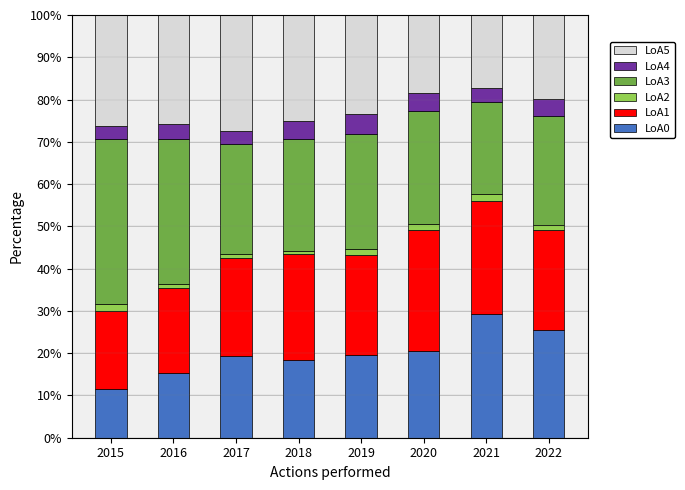

What is the lowest value of the LoA0 series?

11.6